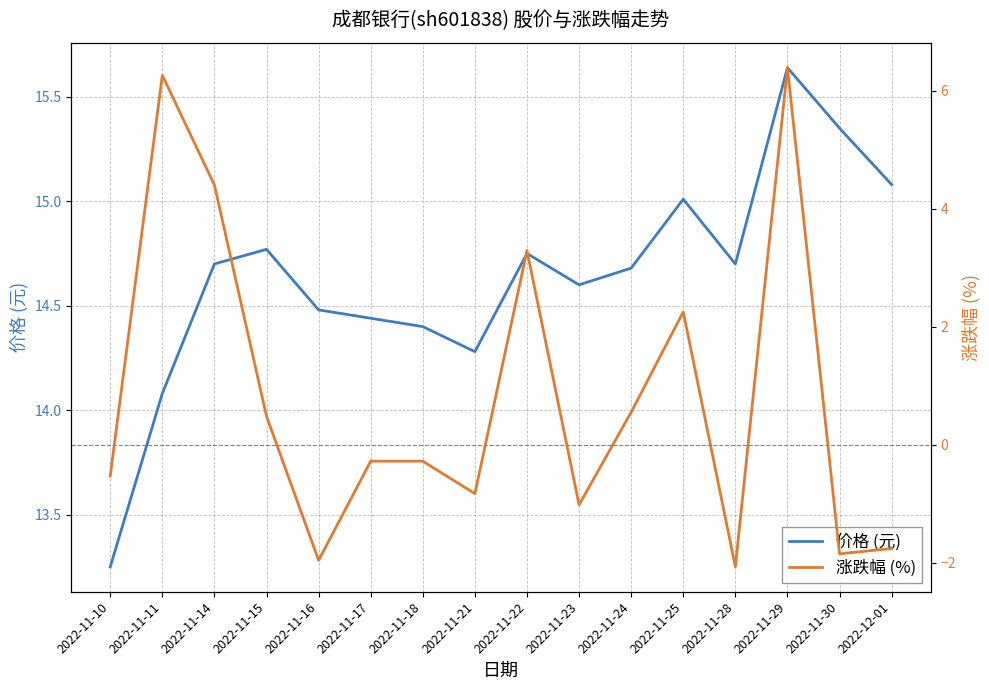

The 涨跌幅 (%) series shows -1.9 at 2022-11-30. True or false?

True